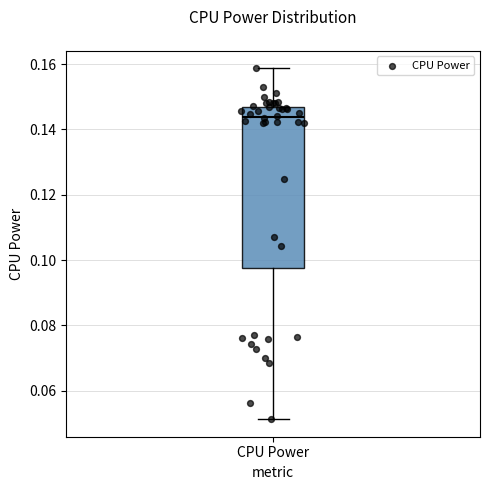

Transcribe this box plot: give where the median line is, the range the box spans, and where the two whiskers end, as read against the y-axis. The values are not printed on the chart, so give them approximately, as read against the axis.

median 0.144, box 0.098 to 0.146, whiskers 0.052 to 0.158